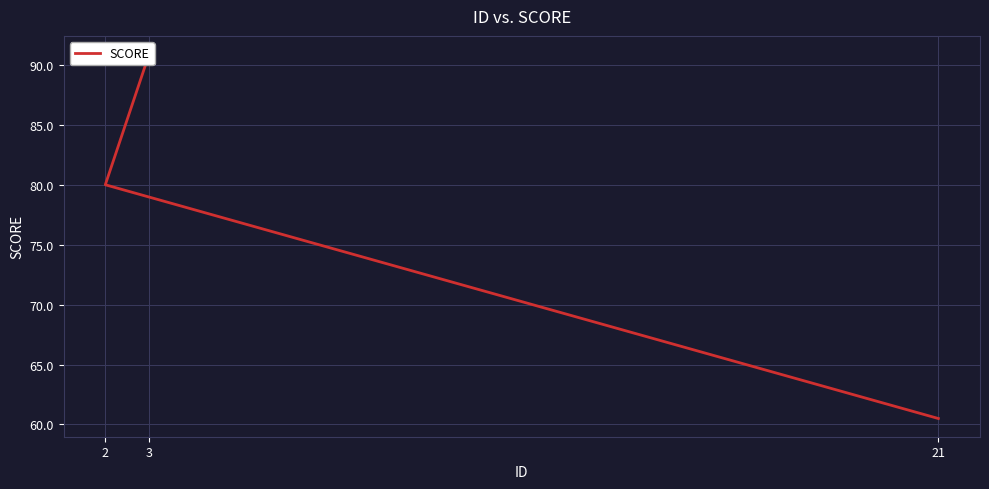

What is the difference between the maximum and minimum values?

30.4